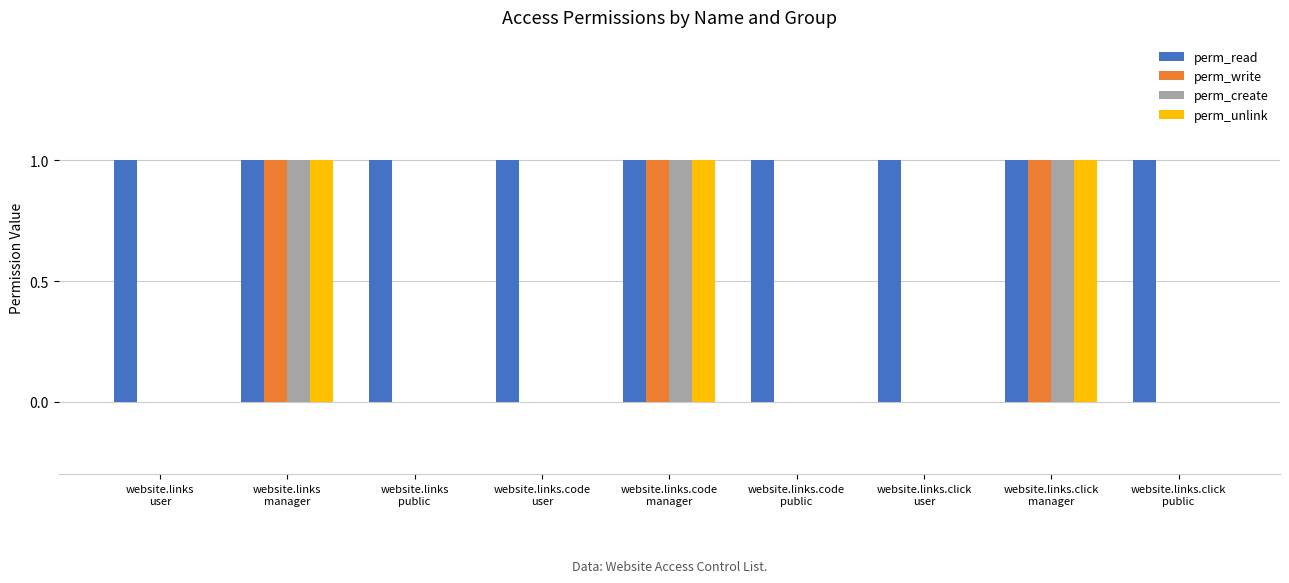

What is the sum of all perm_unlink values?

3